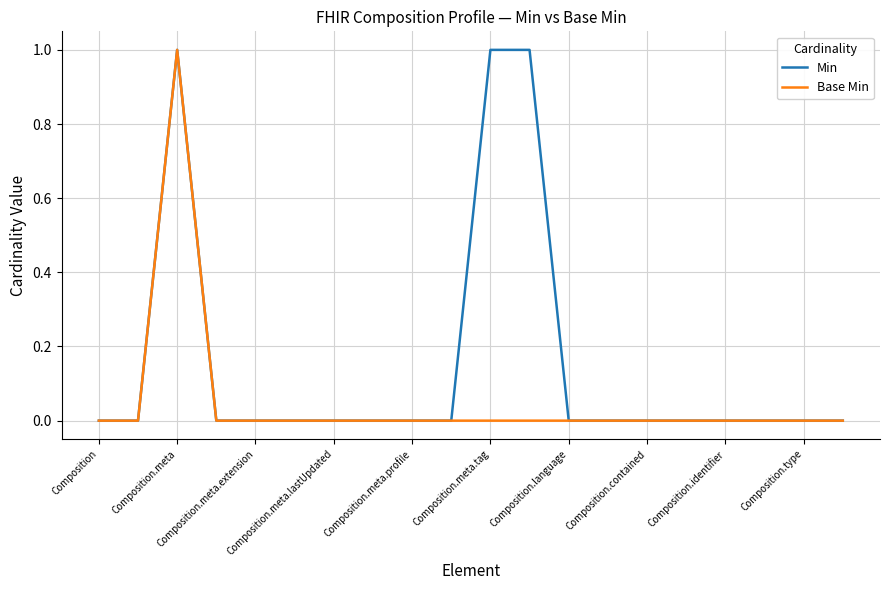

List the series in order of their overall mean, lowest first.

Base Min, Min